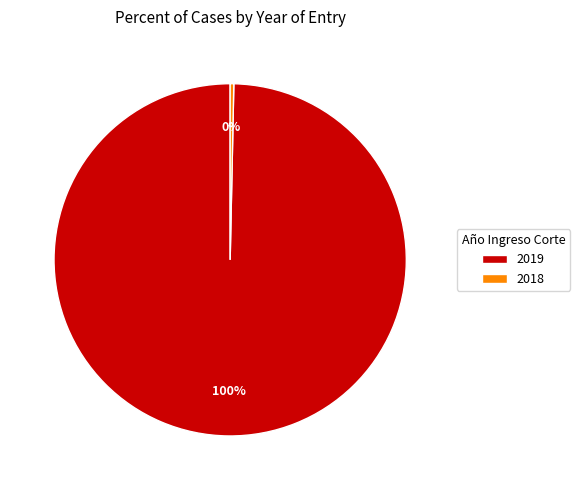

To the nearest percent, what is the average slice percentage?

50%